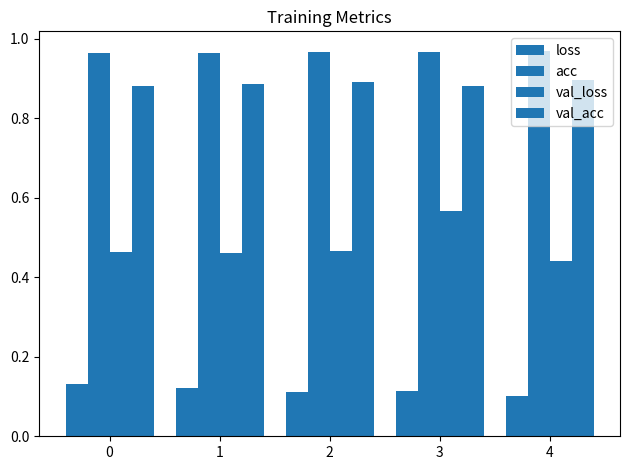

Which series changed the most between 0 and 1?

loss